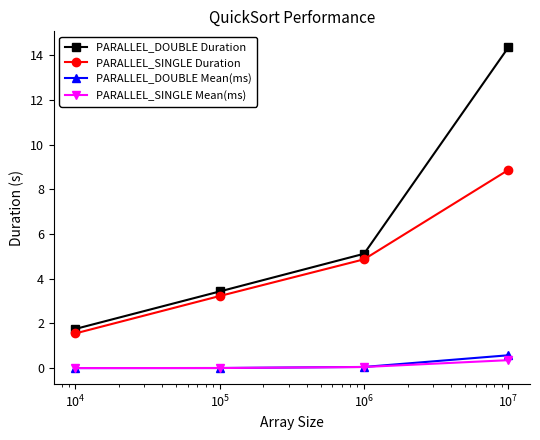

What is the value of the PARALLEL_DOUBLE Duration point at the 4th from the left?

14.3